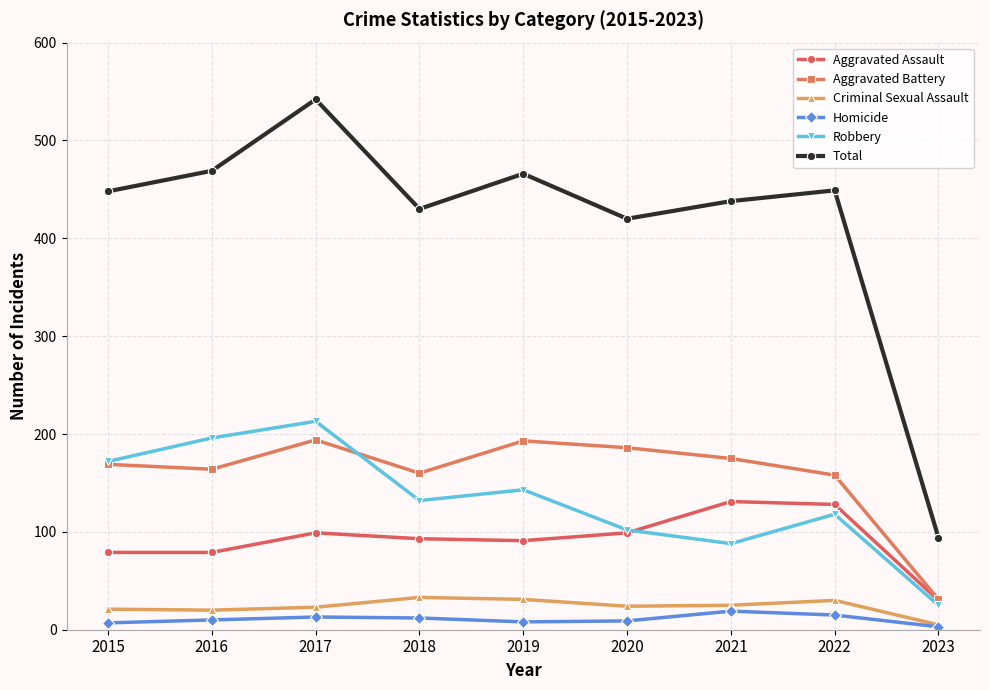

True or false: Aggravated Battery has a value of 109 at 2017.

False